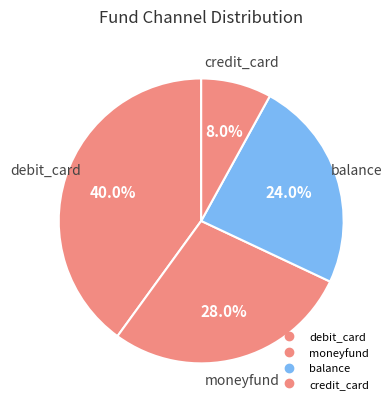

How many segments does this pie chart have?

4